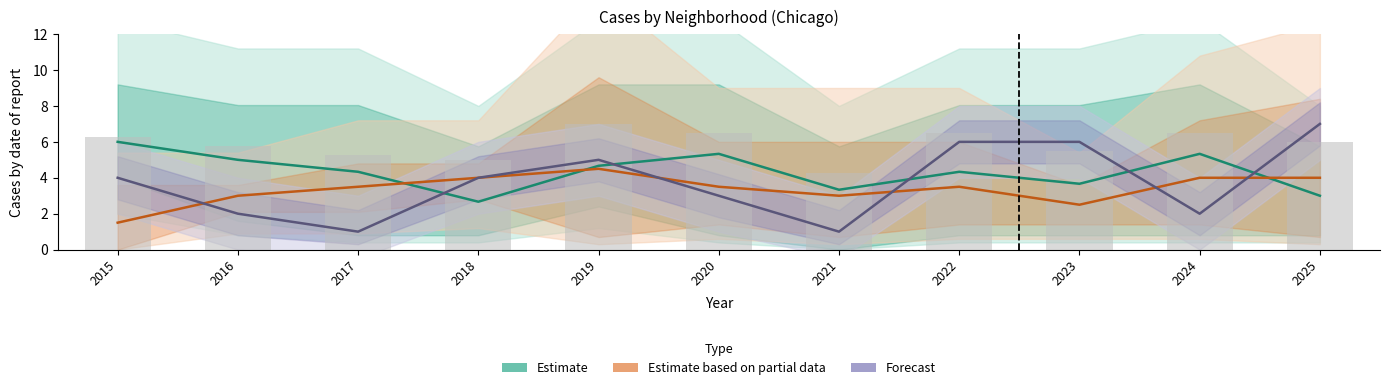

What is the value of the Forecast bar at the 7th from the left?

1.0